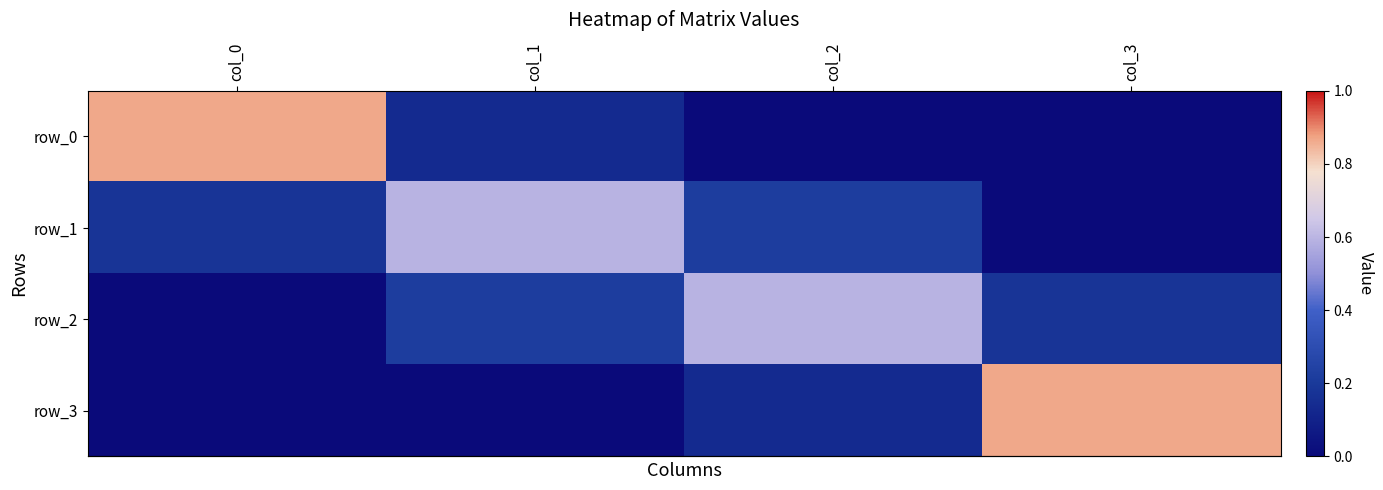

What is the approximate value of row_3 at col_3?

0.9